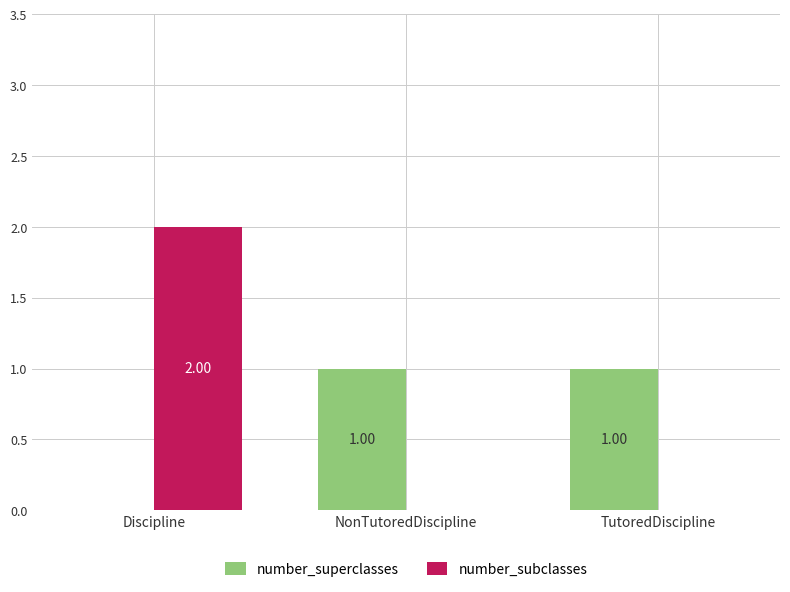

Where is number_superclasses nearest to the value 0?

Discipline